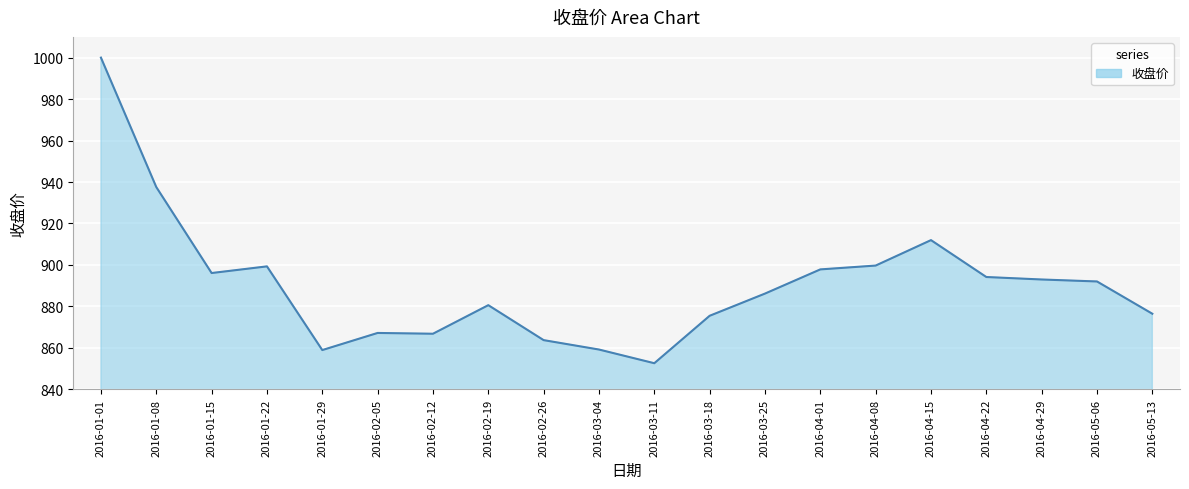

What is the approximate value at 2016-05-06?

892.0